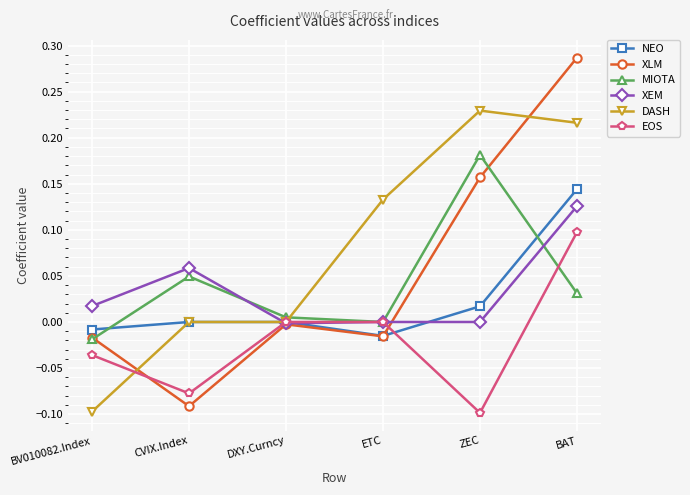

List the series in order of their peak value, lowest first.

EOS, XEM, NEO, MIOTA, DASH, XLM